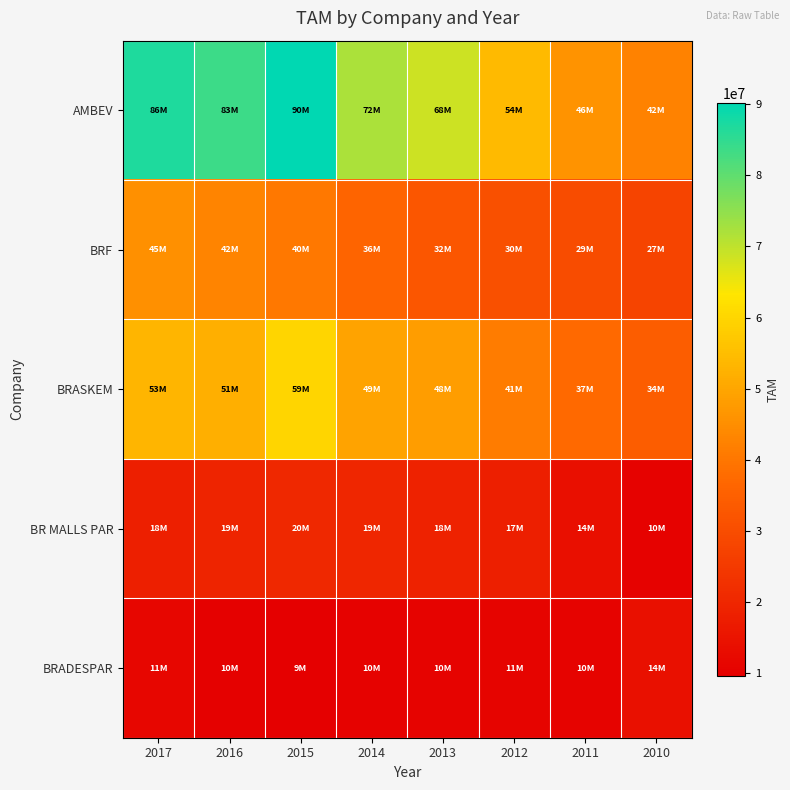

Reading left to right, transcribe all the data shown in this chart.

AMBEV: 2017=86851989	2016=83841418	2015=90176234	2014=72143203	2013=68674019	2012=54159769	2011=46139418	2010=42678300
BRF: 2017=45228481	2016=42944936	2015=40388014	2014=36103735	2013=32374569	2012=30772248	2011=29983456	2010=27751547
BRASKEM: 2017=53341550	2016=51821851	2015=59961294	2014=49421751	2013=48346083	2012=41163578	2011=37354161	2010=34477491
BR MALLS PAR: 2017=18003585	2016=19402241	2015=20684045	2014=19860626	2013=18820850	2012=17904891	2011=14081717	2010=10569767
BRADESPAR: 2017=11322515	2016=10277017	2015=9694451	2014=10598919	2013=10858768	2012=11060825	2011=10739426	2010=14281252